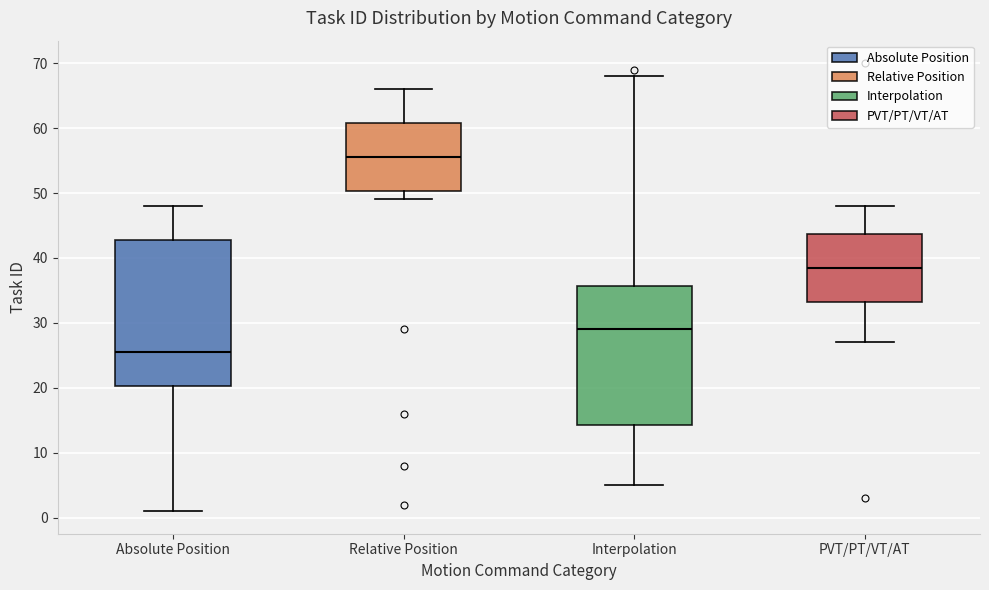

Reading left to right, read every box against the y-axis: the position of its median line, the range the box covers, and the ends of its whiskers. The values are not printed on the chart, so give them approximately, as read against the axis.

Absolute Position: median 26, box 20 to 43, whiskers 1 to 48
Relative Position: median 56, box 50 to 61, whiskers 49 to 66
Interpolation: median 29, box 14 to 36, whiskers 5 to 68
PVT/PT/VT/AT: median 39, box 33 to 44, whiskers 27 to 48